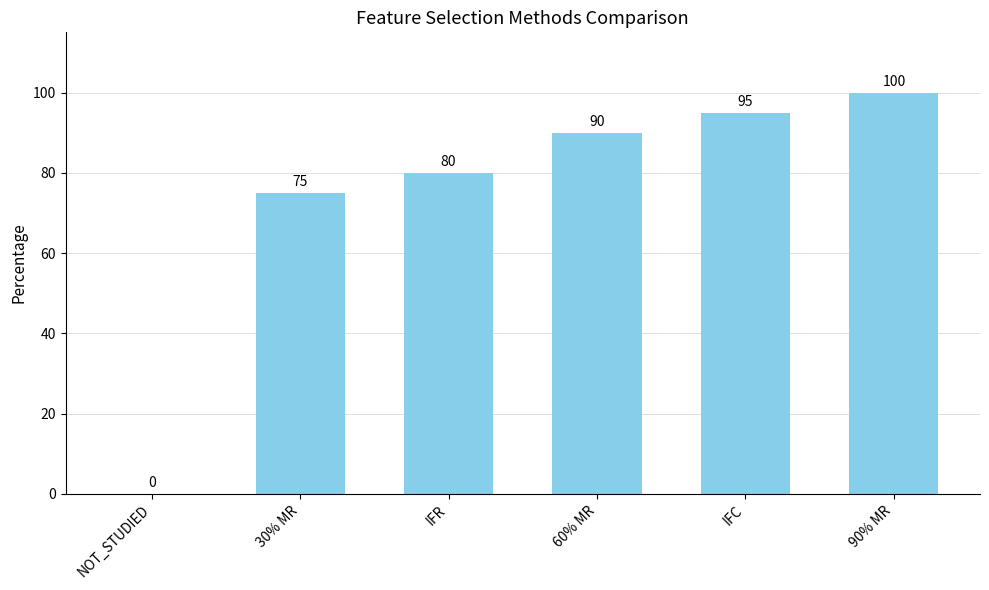

How many values are above zero?

5